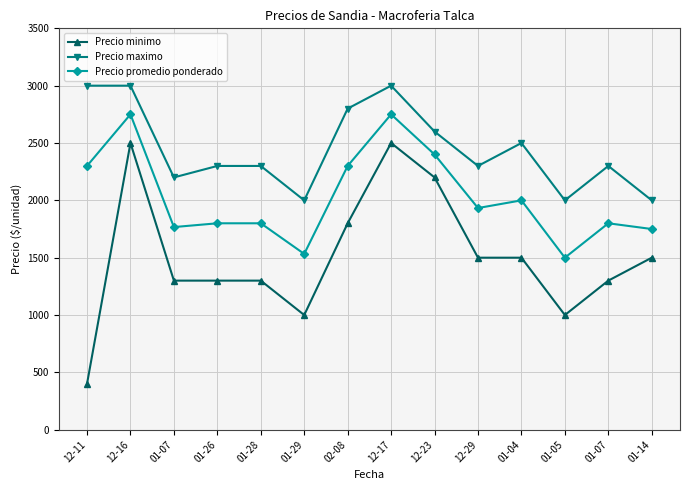

Rank the series at 01-07 from lowest to highest value.

Precio minimo, Precio promedio ponderado, Precio maximo